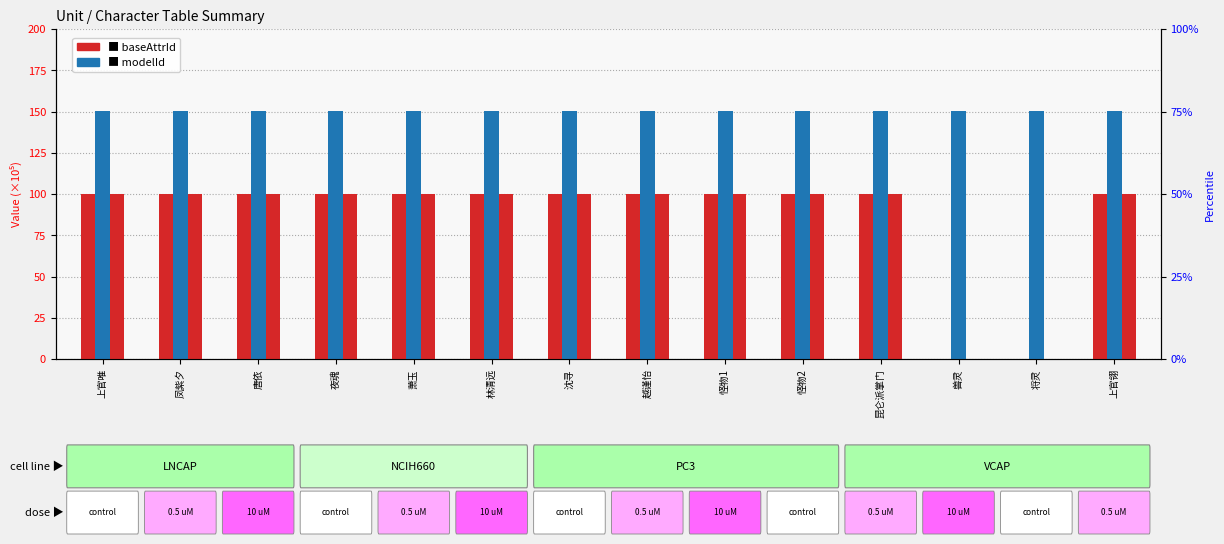

What is the spread (max minus min) of values at 上官唯?

50.1